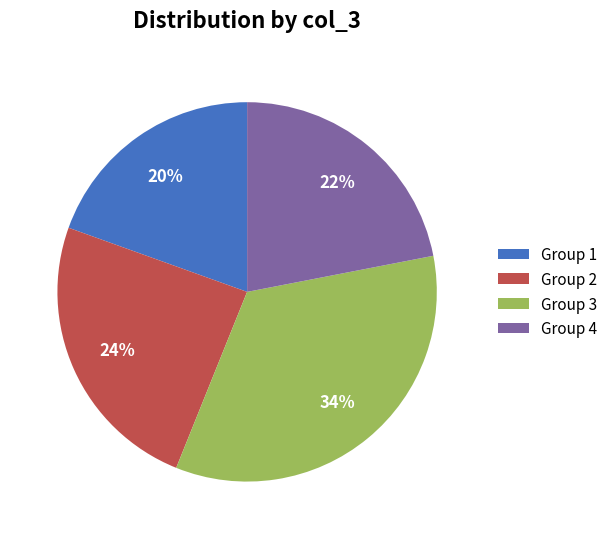

Does any single category account for the majority?

No